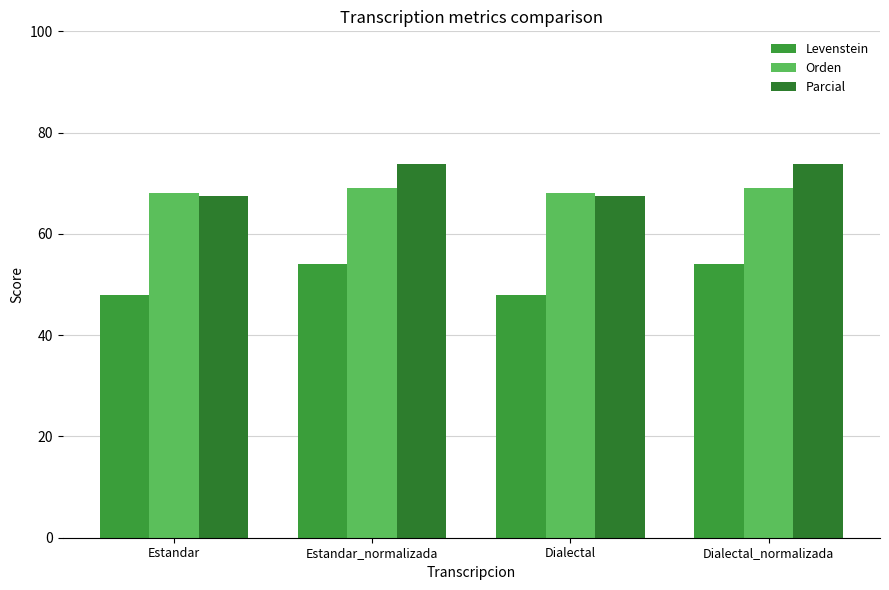

What is the total value across all series at Estandar?

183.5